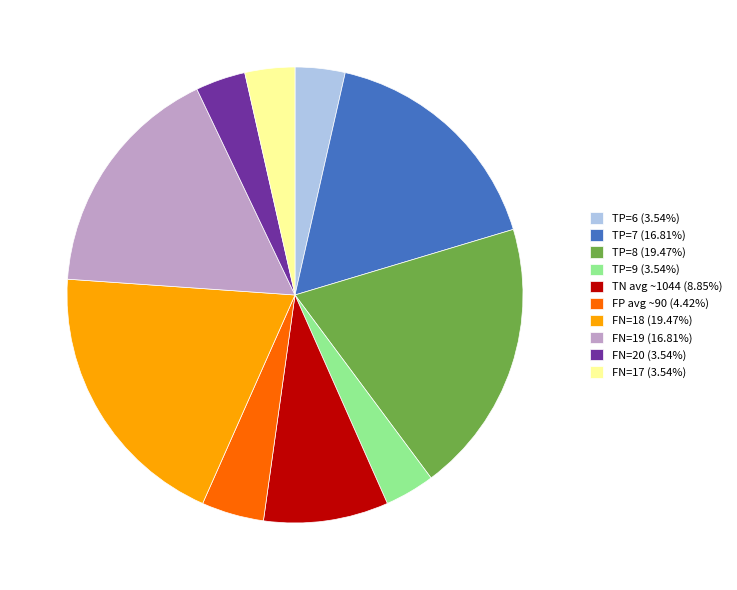

Does any single category account for the majority?

No